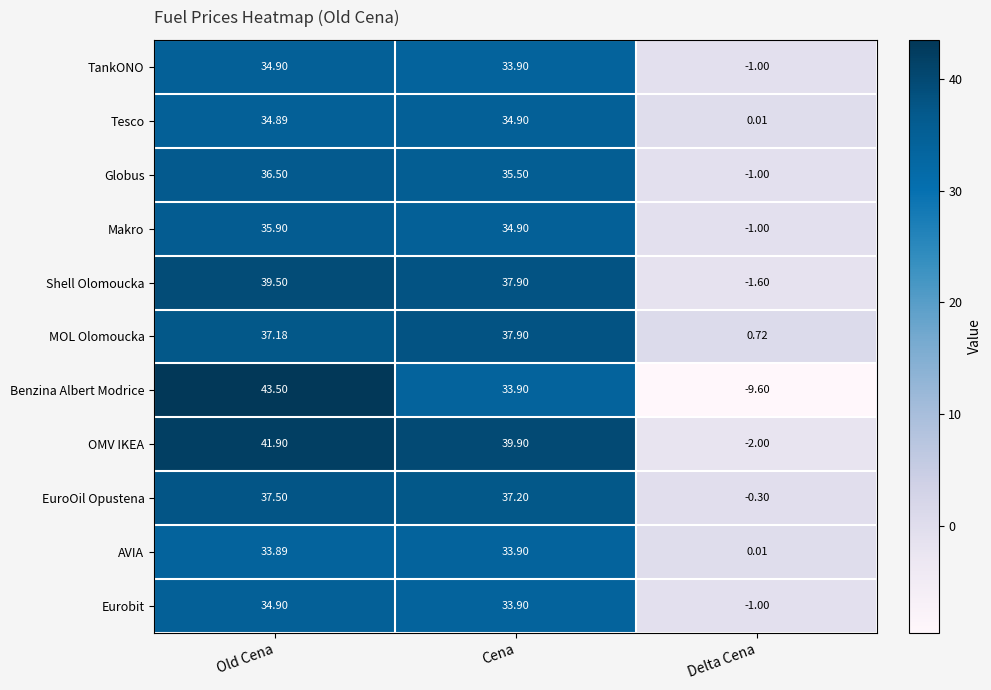

What is the total value across all series at Delta Cena?

-16.8